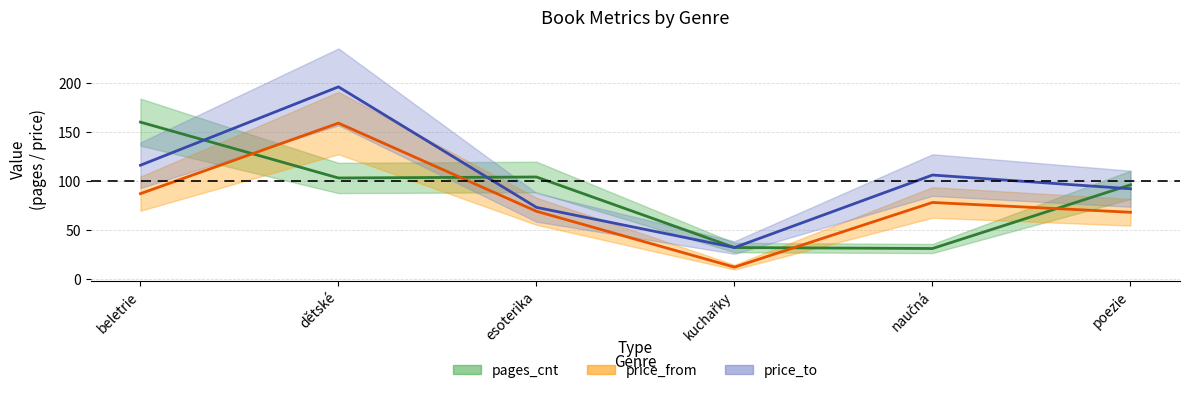

Is it true that pages_cnt equals 135 at poezie?

False